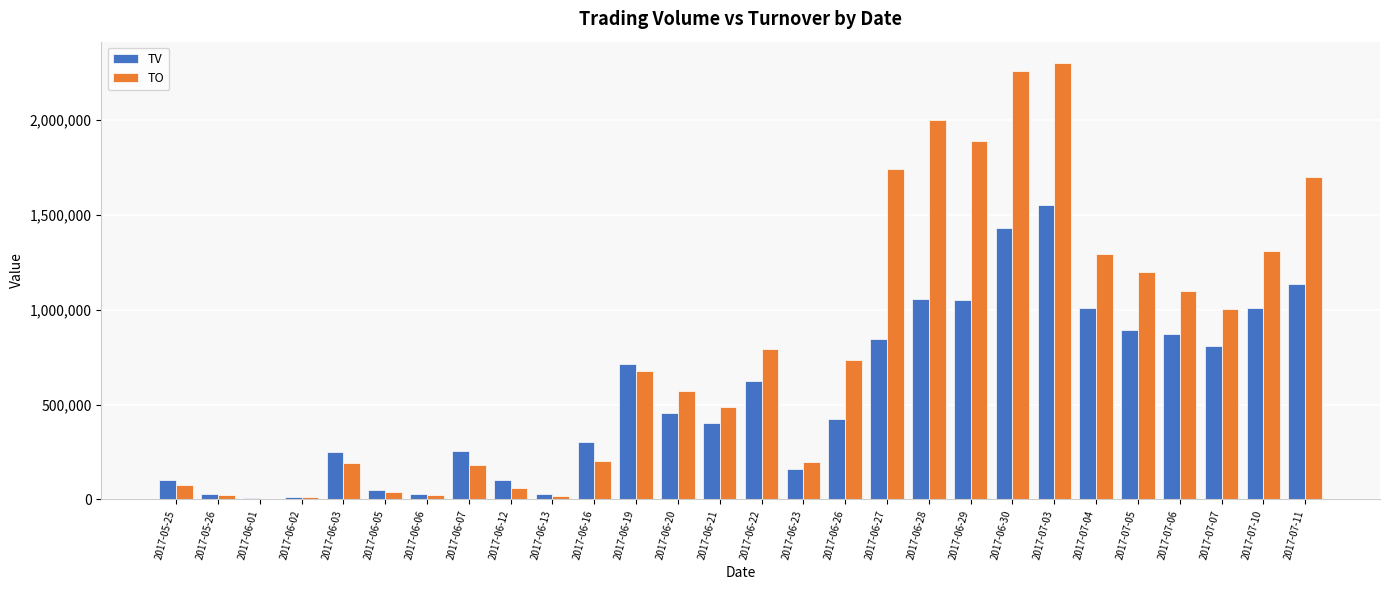

The value of TO at 2017-06-13 is 16200. True or false?

True